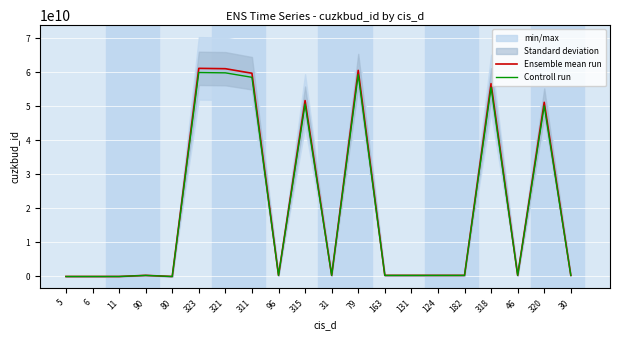

At which label does Ensemble mean run reach its minimum?

5